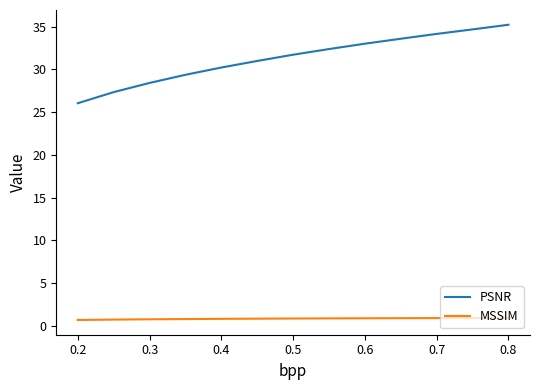

List the series in order of their peak value, highest first.

PSNR, MSSIM